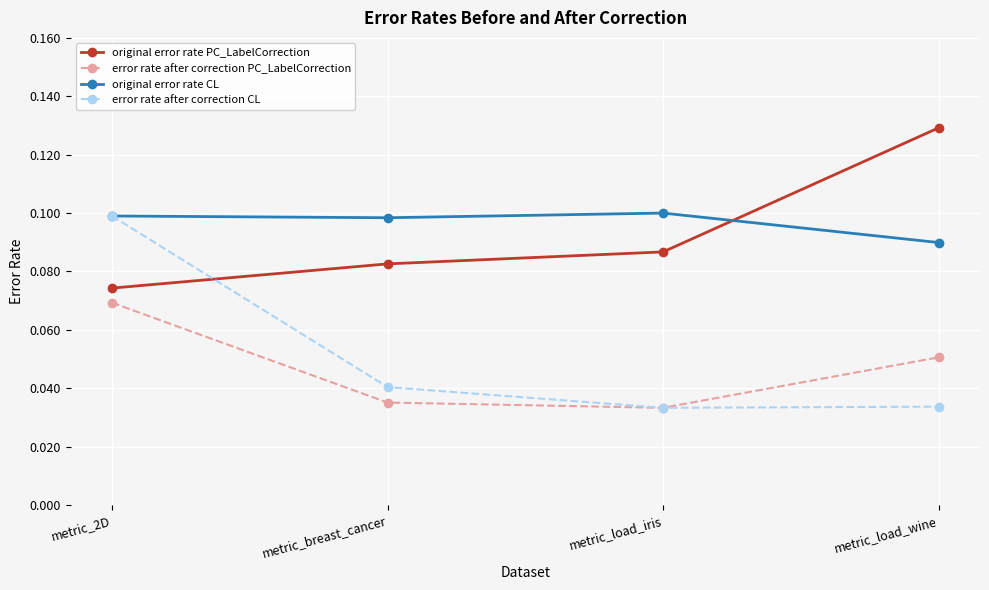

True or false: original error rate CL has a value of 0.2 at metric_breast_cancer.

False